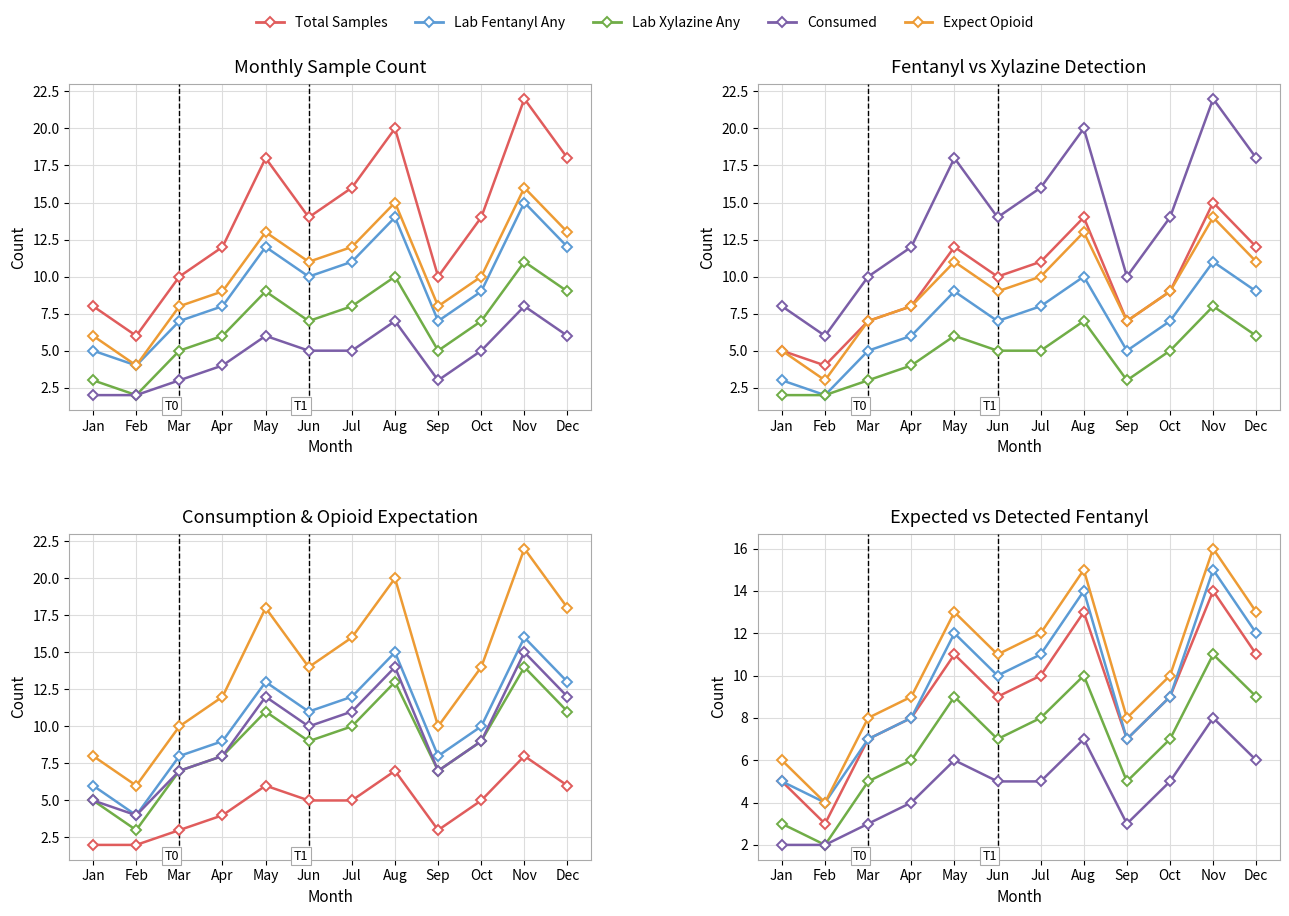

True or false: Lab Xylazine Any and Consumed intersect in this chart.

False